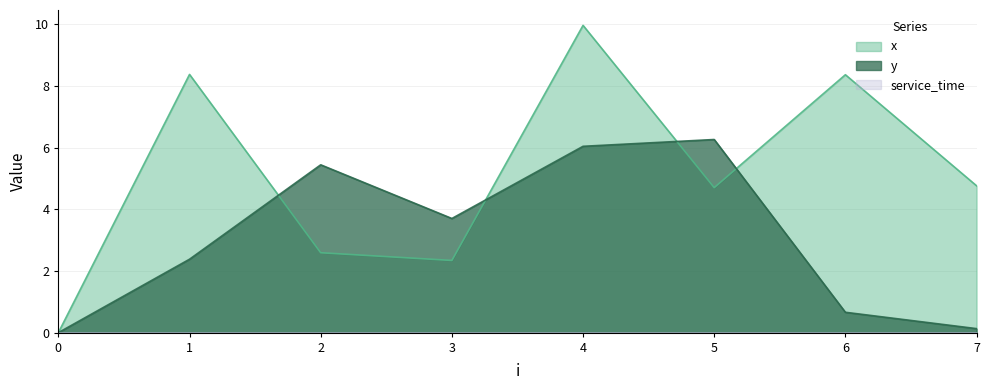

How many data points does each series have?

8